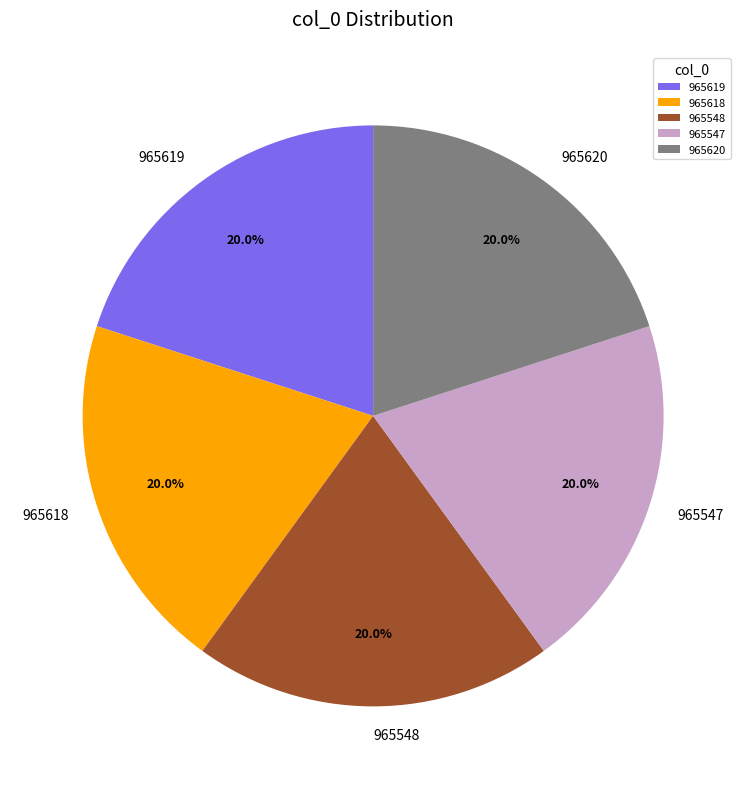

Is it true that 965619 is 27% of the pie?

False